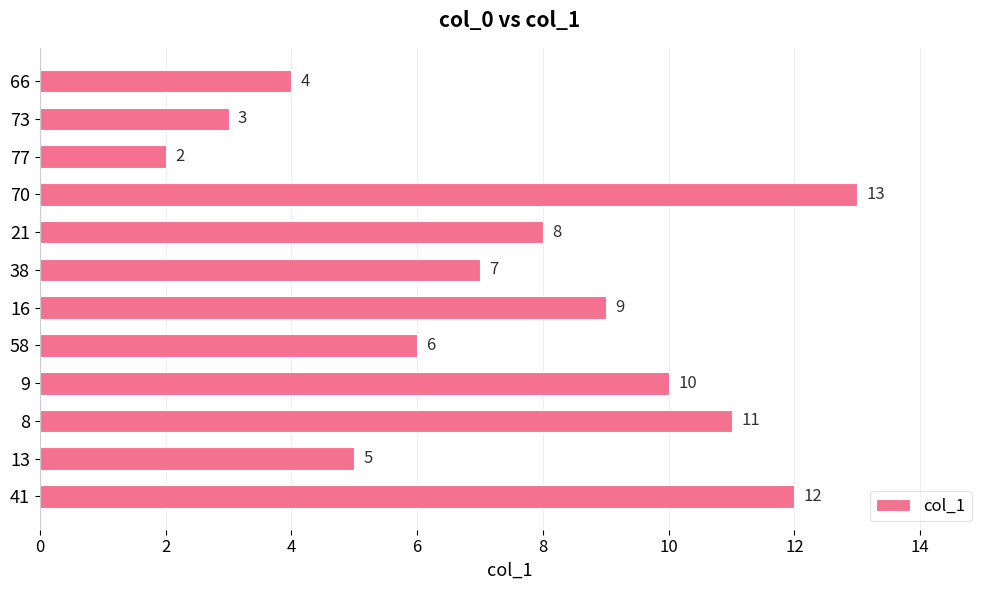

What is the sum of the values at 9 and 16?

19